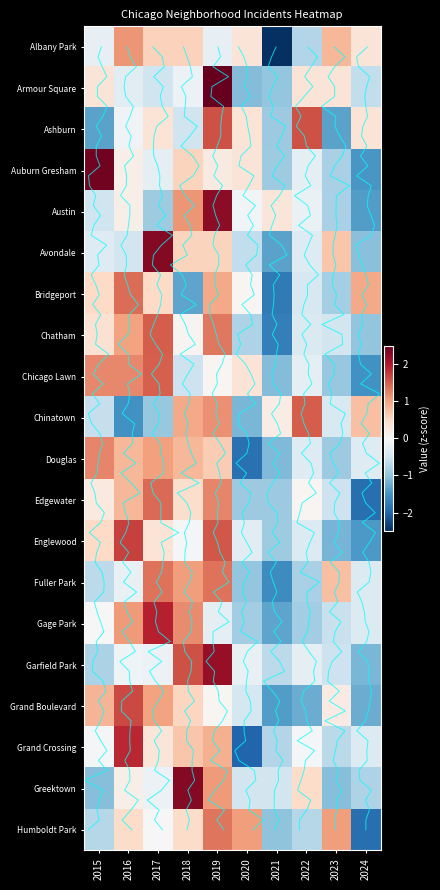

What is the approximate value of Albany Park at 2016?

1.1